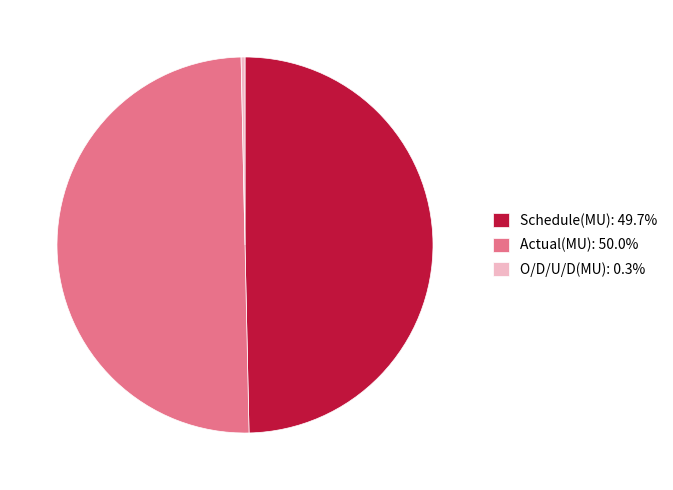

Between O/D/U/D(MU) and Schedule(MU), which is larger?

Schedule(MU)